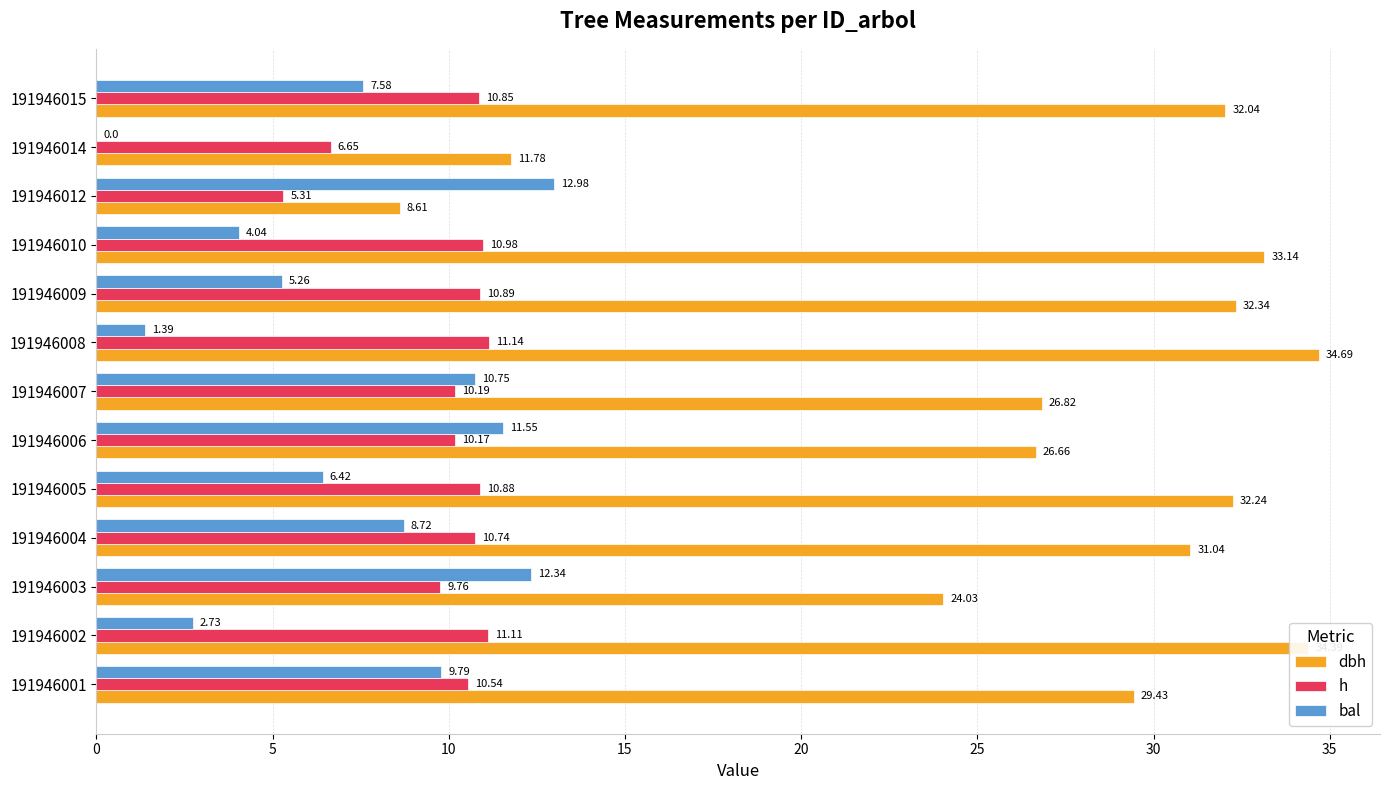

How many values in the bal series exceed 7?

7